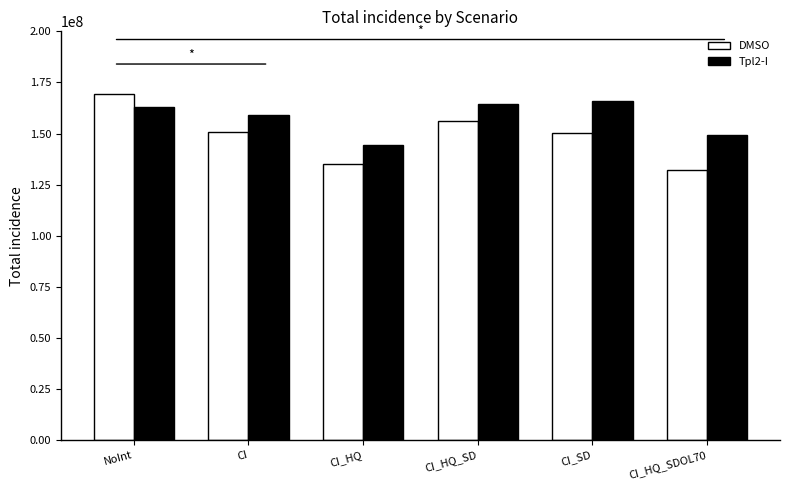

What is the difference between the maximum and minimum values in the DMSO series?

37475605